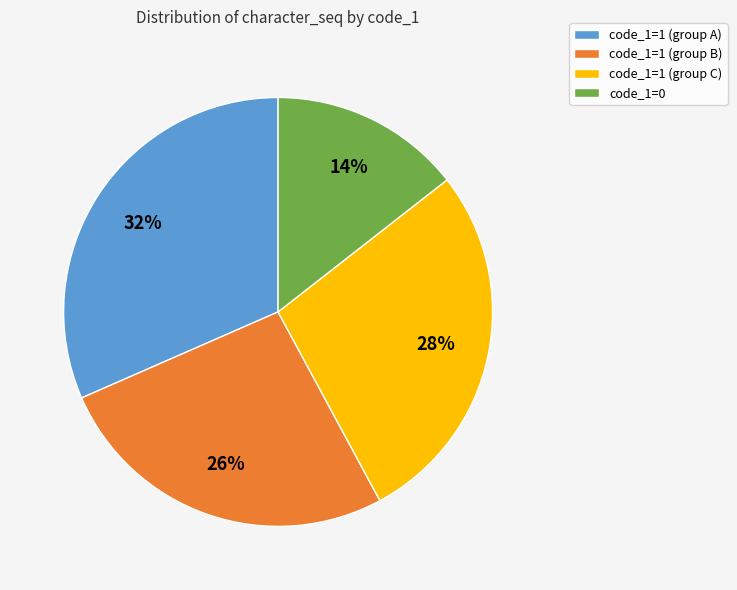

What percentage is the code_1=1 (group C) slice, to the nearest percent?

28%